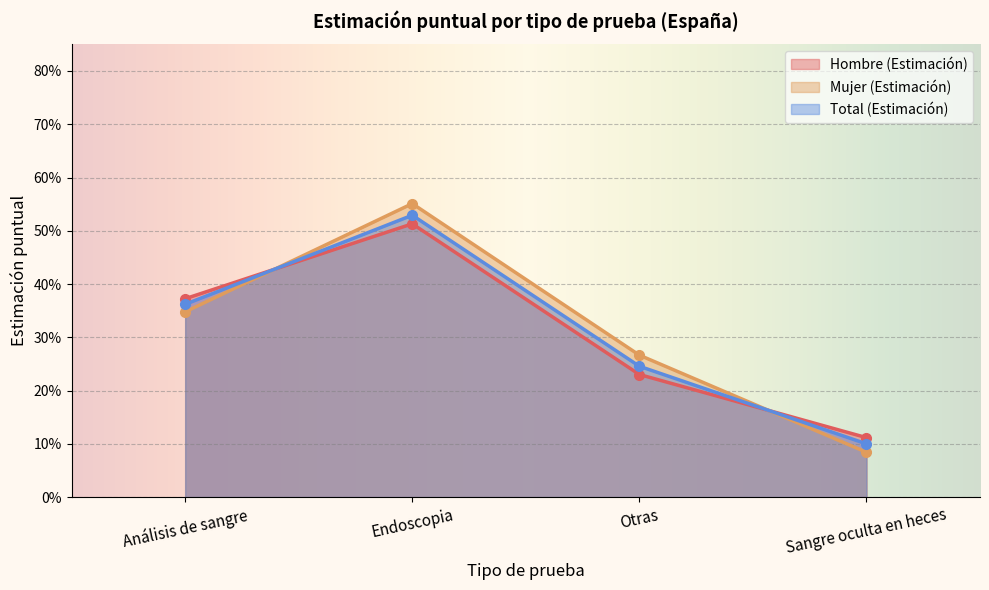

Rank the series by their maximum value, from highest to lowest.

Mujer (Estimación), Total (Estimación), Hombre (Estimación)